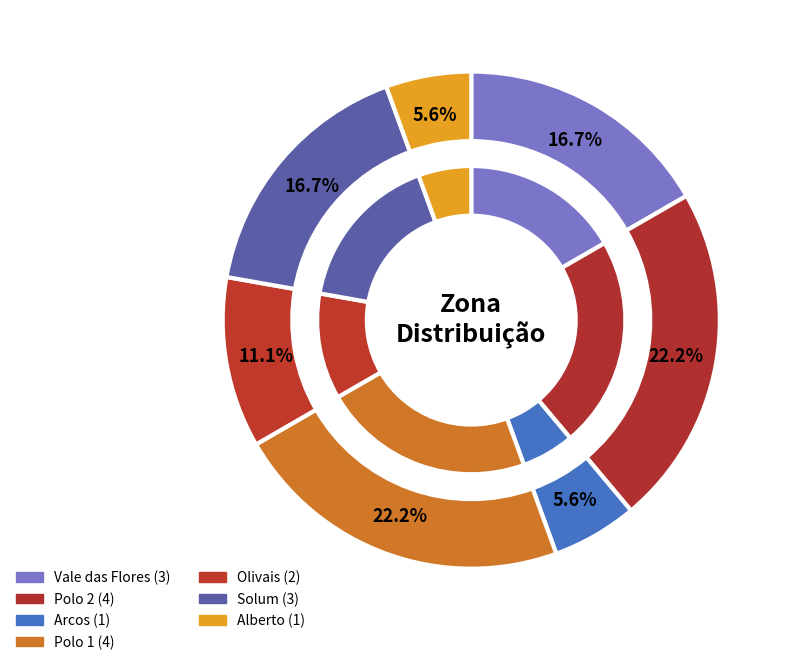

Do Polo 1 and Vale das Flores together represent more than half of the pie?

No